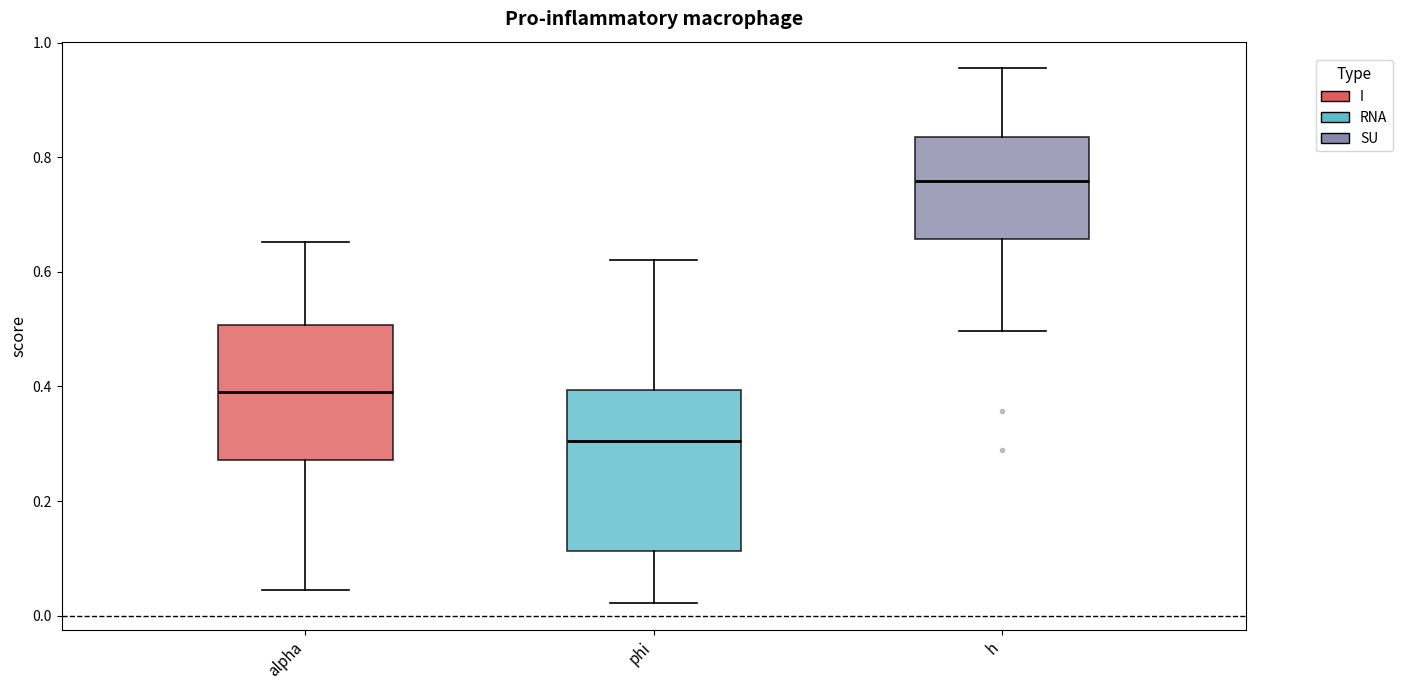

Reading left to right, read every box against the y-axis: the position of its median line, the range the box covers, and the ends of its whiskers. The values are not printed on the chart, so give them approximately, as read against the axis.

alpha: median 0.40, box 0.28 to 0.50, whiskers 0.04 to 0.66
phi: median 0.30, box 0.12 to 0.40, whiskers 0.02 to 0.62
h: median 0.76, box 0.66 to 0.84, whiskers 0.50 to 0.96